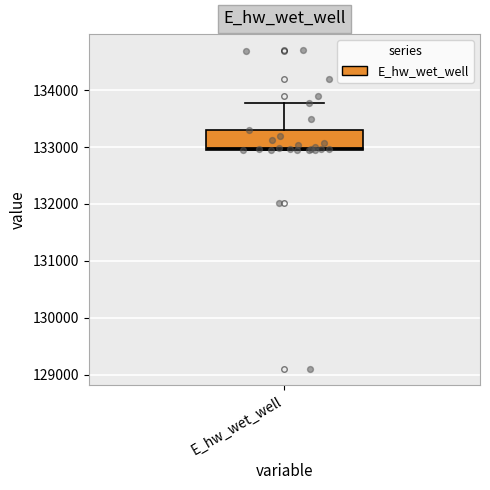

Read this box plot against the y-axis: the position of the median line, the range covered by the box, and the ends of both whiskers. The values are not printed on the chart, so give them approximately, as read against the axis.

median 133000, box 133000 to 133300, whiskers 133000 to 133800